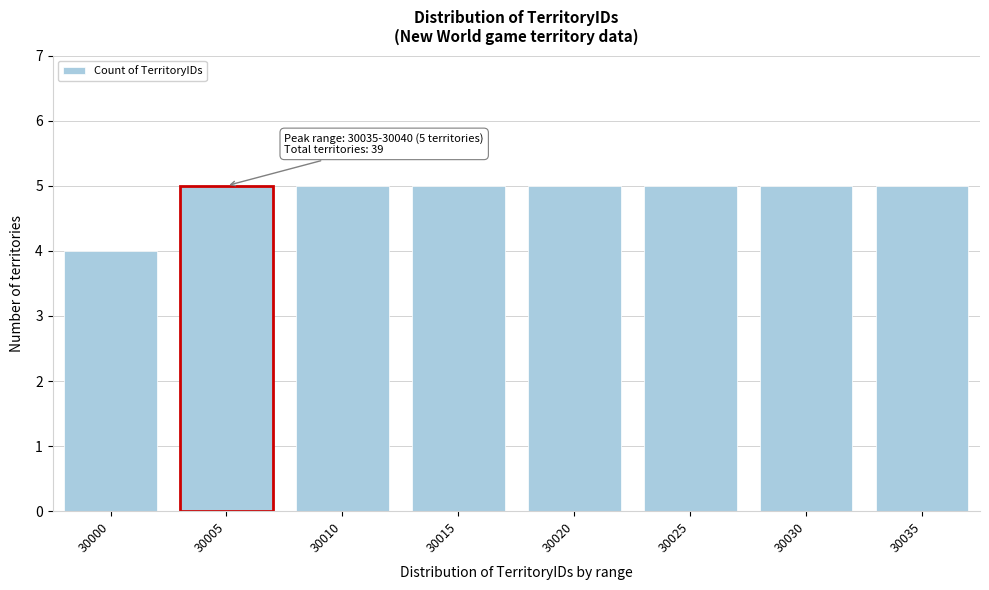

Reading left to right, what are all the values shown in this chart?

4	5	5	5	5	5	5	5